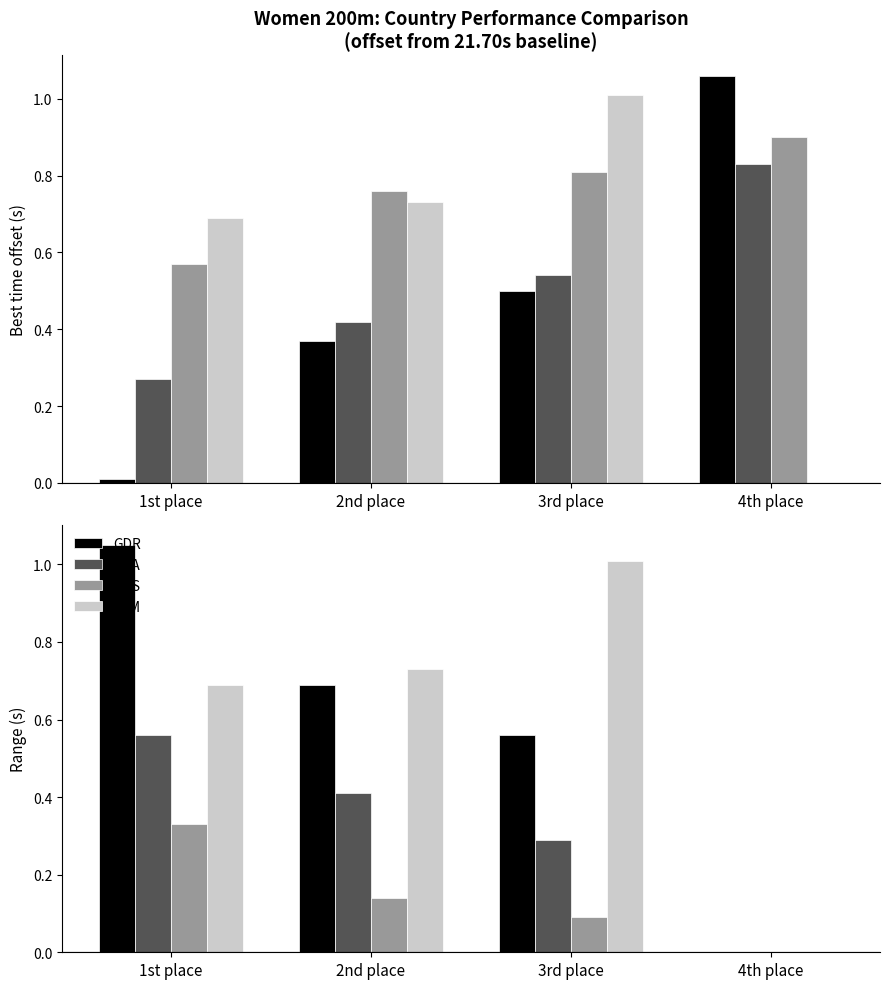

What is the total value across all series at 3rd place?

1.9